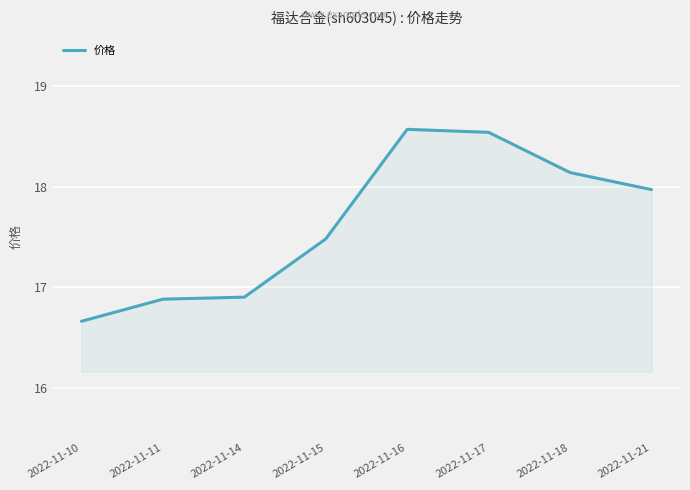

What is the difference between the maximum and second lowest values?

1.7